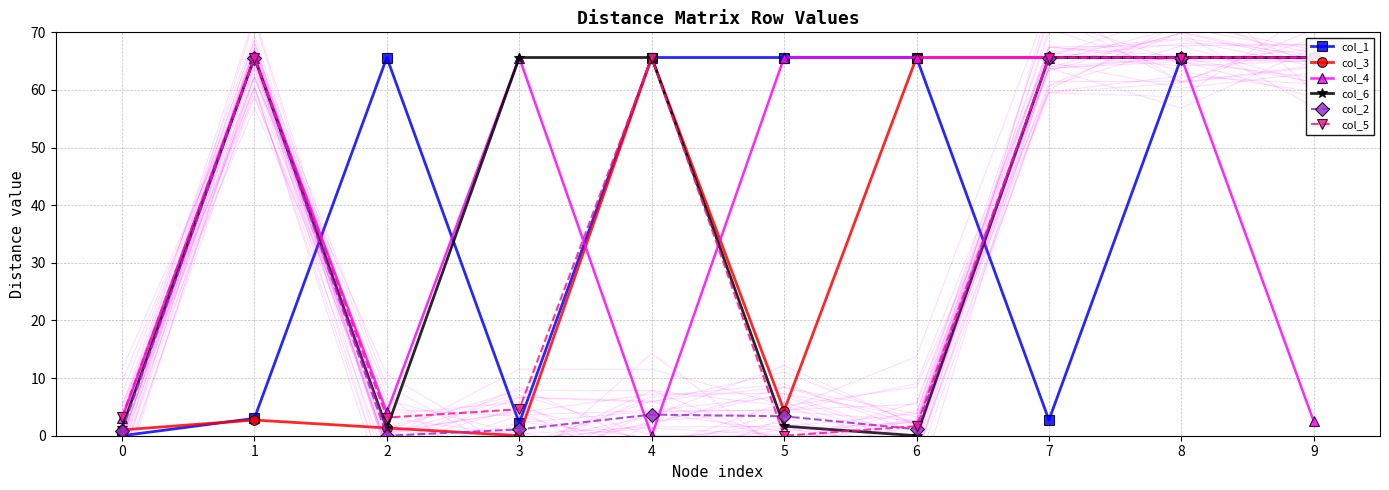

True or false: col_2 has more than 2 points higher than both neighbors.

False